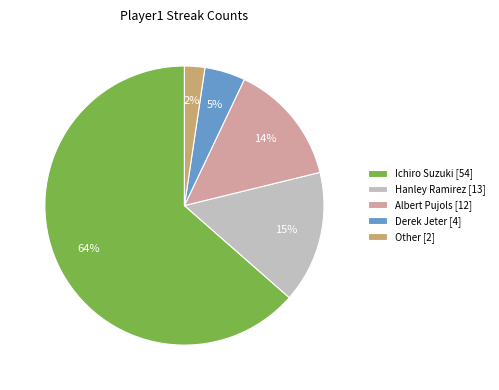

To the nearest percent, what percentage of the pie is Derek Jeter?

5%